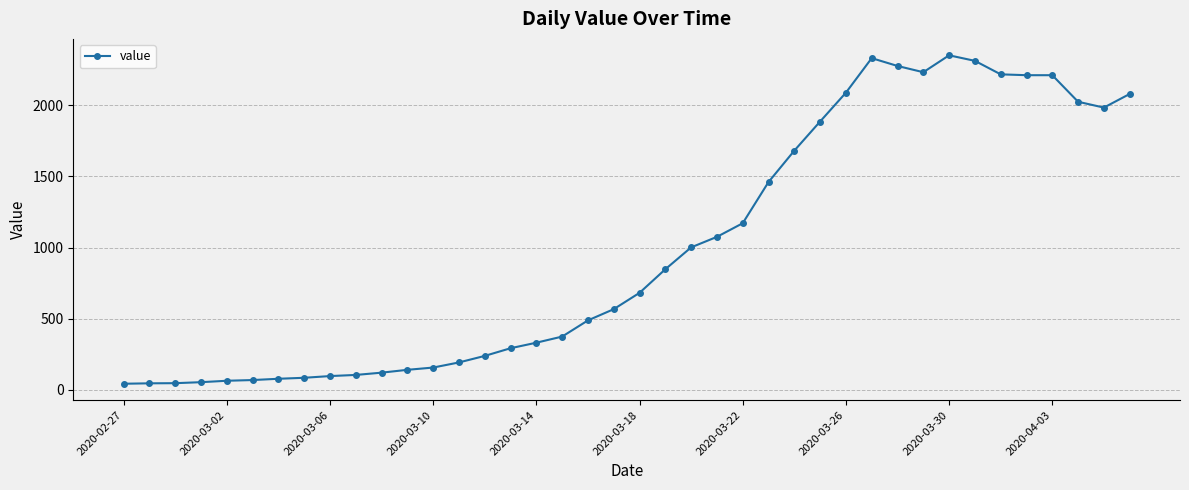

Does the chart have visible grid lines?

Yes